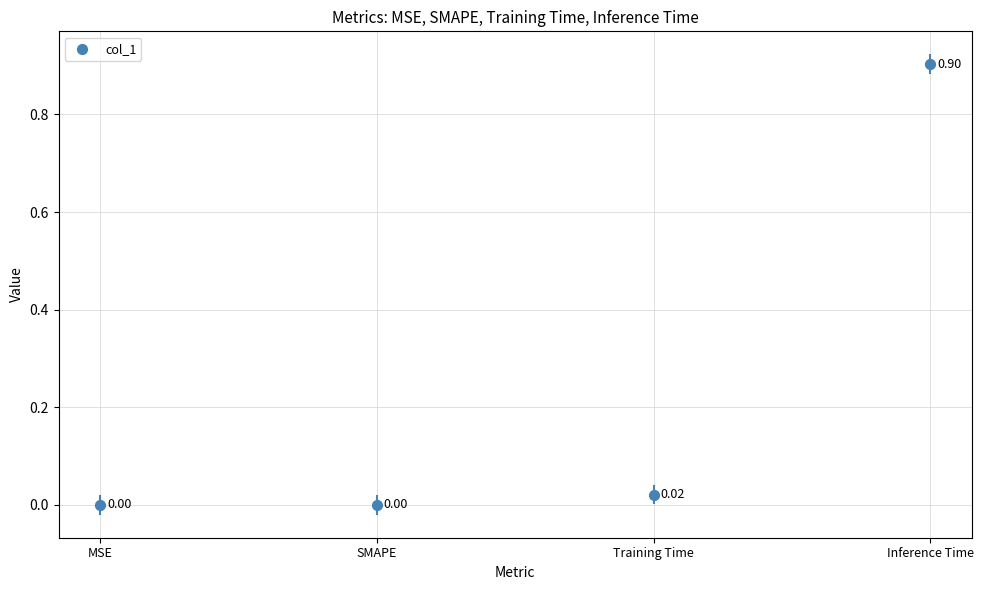

Between SMAPE and Training Time, which is larger?

Training Time